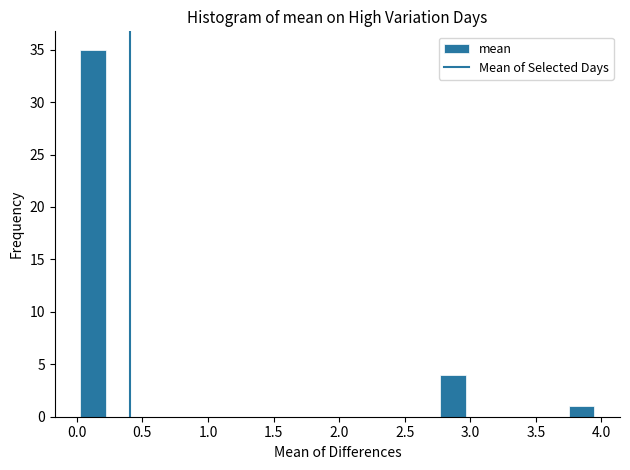

Around what value on the x-axis is the tallest bar? Give the approximate position of its centre, as read against the axis.

0.15